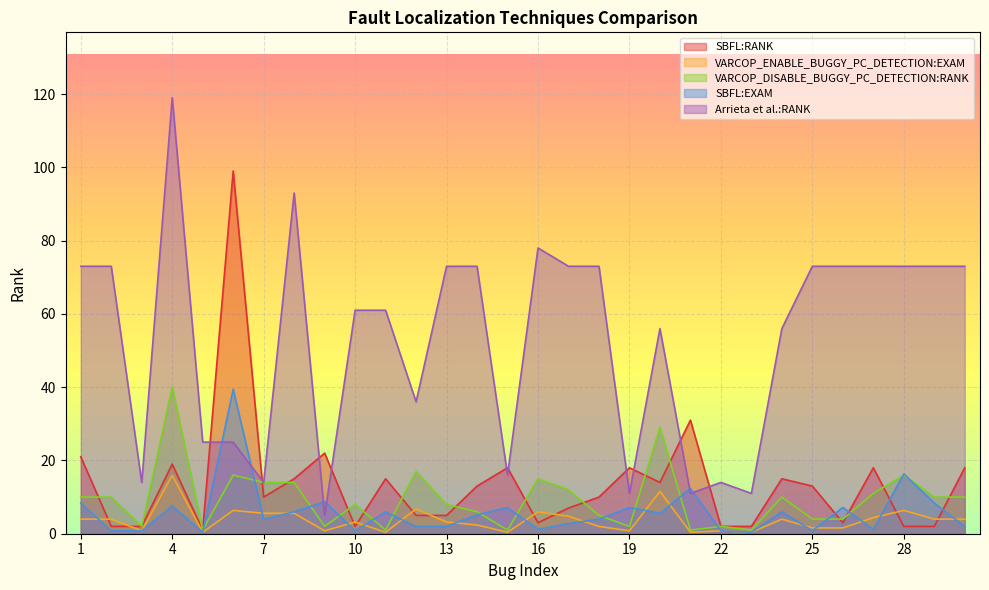

Reading left to right, what are all the values shown in this chart?

SBFL:RANK: 1=21.0	2=2.0	3=2.0	4=19.0	5=1.0	6=99.0	7=10.0	8=15.0	9=22.0	10=2.0	11=15.0	12=5.0	13=5.0	14=13.0	15=18.0	16=3.0	17=7.0	18=10.0	19=18.0	20=14.0	21=31.0	22=2.0	23=2.0	24=15.0	25=13.0	26=3.0	27=18.0	28=2.0	29=2.0	30=18.0
VARCOP_ENABLE_BUGGY_PC_DETECTION:EXAM: 1=4.0	2=4.0	3=0.8	4=15.9	5=0.4	6=6.4	7=5.6	8=5.6	9=0.8	10=3.2	11=0.4	12=6.8	13=3.2	14=2.4	15=0.4	16=6.0	17=4.8	18=2.0	19=0.8	20=11.6	21=0.4	22=0.8	23=0.4	24=4.0	25=1.6	26=1.6	27=4.4	28=6.4	29=4.0	30=4.0
VARCOP_DISABLE_BUGGY_PC_DETECTION:RANK: 1=10.0	2=10.0	3=2.0	4=40.0	5=1.0	6=16.0	7=14.0	8=14.0	9=2.0	10=8.0	11=1.0	12=17.0	13=8.0	14=6.0	15=1.0	16=15.0	17=12.0	18=5.0	19=2.0	20=29.0	21=1.0	22=2.0	23=1.0	24=10.0	25=4.0	26=4.0	27=11.0	28=16.0	29=10.0	30=10.0
SBFL:EXAM: 1=8.4	2=0.8	3=0.8	4=7.6	5=0.4	6=39.4	7=4.0	8=6.0	9=8.8	10=0.8	11=6.0	12=2.0	13=2.0	14=5.2	15=7.2	16=1.2	17=2.8	18=4.0	19=7.2	20=5.6	21=12.3	22=0.8	23=0.4	24=6.0	25=0.8	26=7.2	27=1.2	28=16.3	29=8.4	30=2.0
Arrieta et al.:RANK: 1=73.0	2=73.0	3=14.0	4=119.0	5=25.0	6=25.0	7=14.0	8=93.0	9=5.0	10=61.0	11=61.0	12=36.0	13=73.0	14=73.0	15=16.0	16=78.0	17=73.0	18=73.0	19=11.0	20=56.0	21=11.0	22=14.0	23=11.0	24=56.0	25=73.0	26=73.0	27=73.0	28=73.0	29=73.0	30=73.0